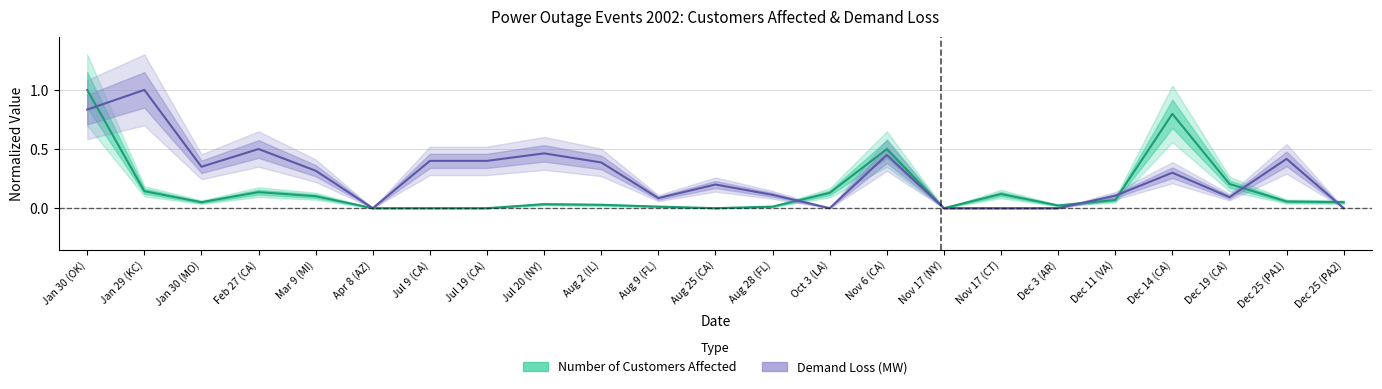

The customers series shows 0.2 at Dec 19 (CA). True or false?

True